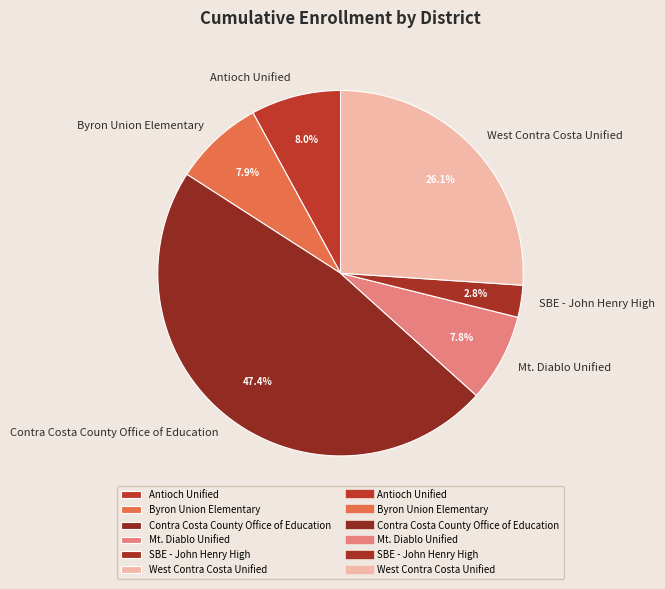

To the nearest percent, what percentage of the pie is SBE - John Henry High?

3%